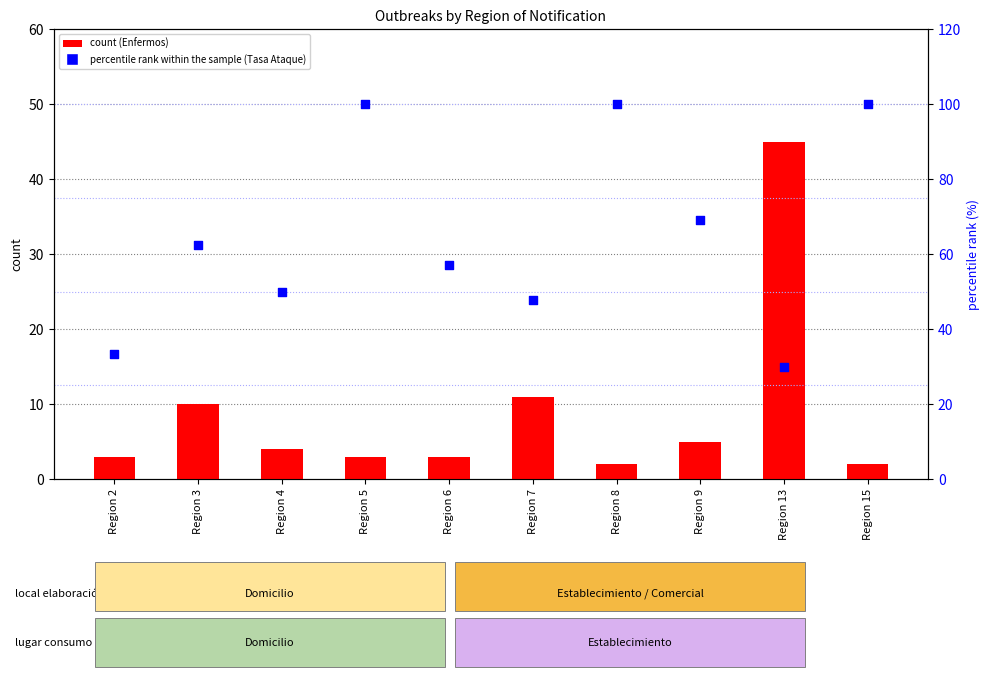

Which series reaches the maximum Y coordinate?

percentile rank within the sample